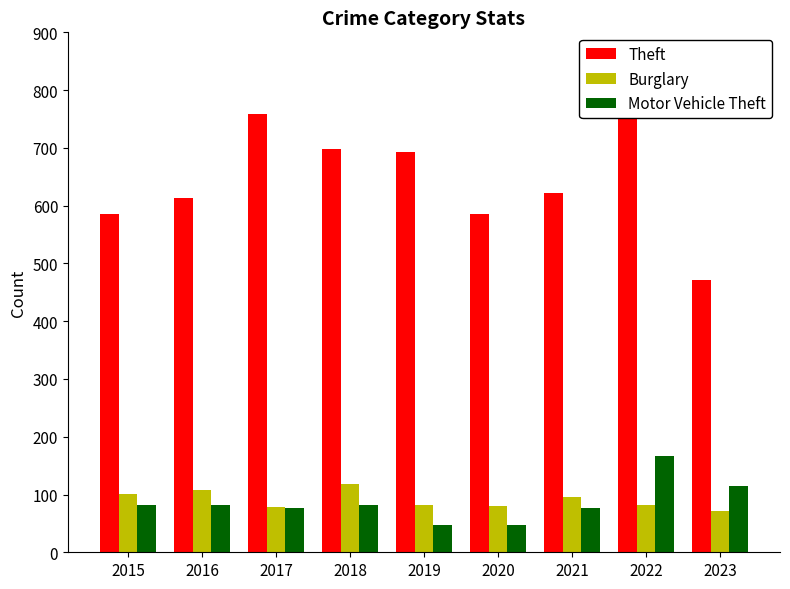

Count the number of categories in the chart.

9